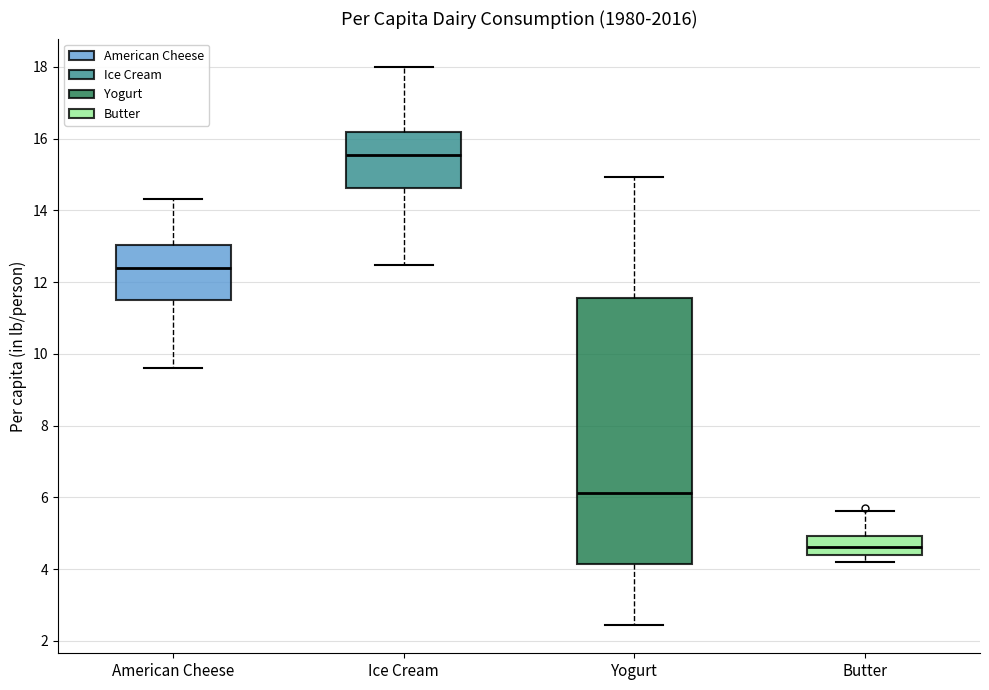

Reading left to right, read every box against the y-axis: the position of its median line, the range the box covers, and the ends of its whiskers. The values are not printed on the chart, so give them approximately, as read against the axis.

American Cheese: median 12.4, box 11.4 to 13.0, whiskers 9.6 to 14.4
Ice Cream: median 15.6, box 14.6 to 16.2, whiskers 12.4 to 18.0
Yogurt: median 6.2, box 4.2 to 11.6, whiskers 2.4 to 15.0
Butter: median 4.6, box 4.4 to 5.0, whiskers 4.2 to 5.6